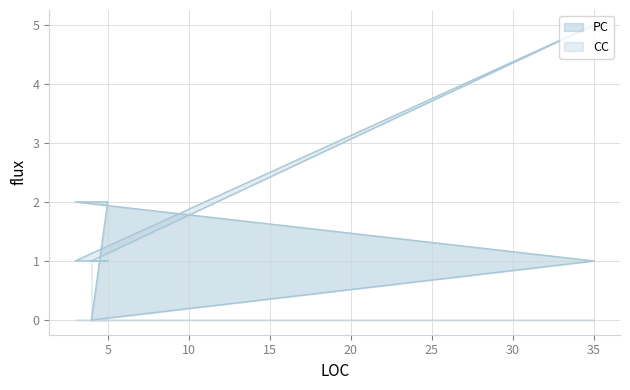

What is the total value across all series at 5?

3